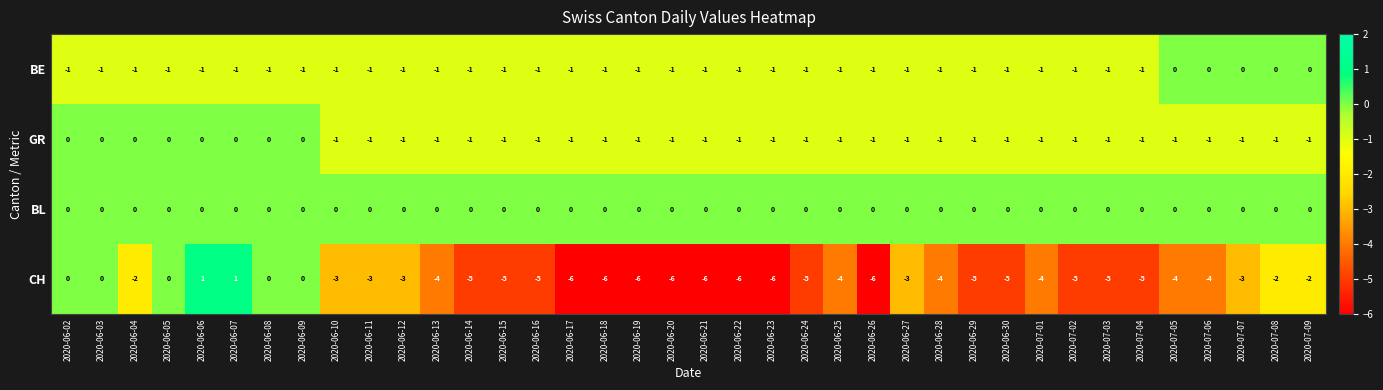

How many values in the BE series exceed -1?

5